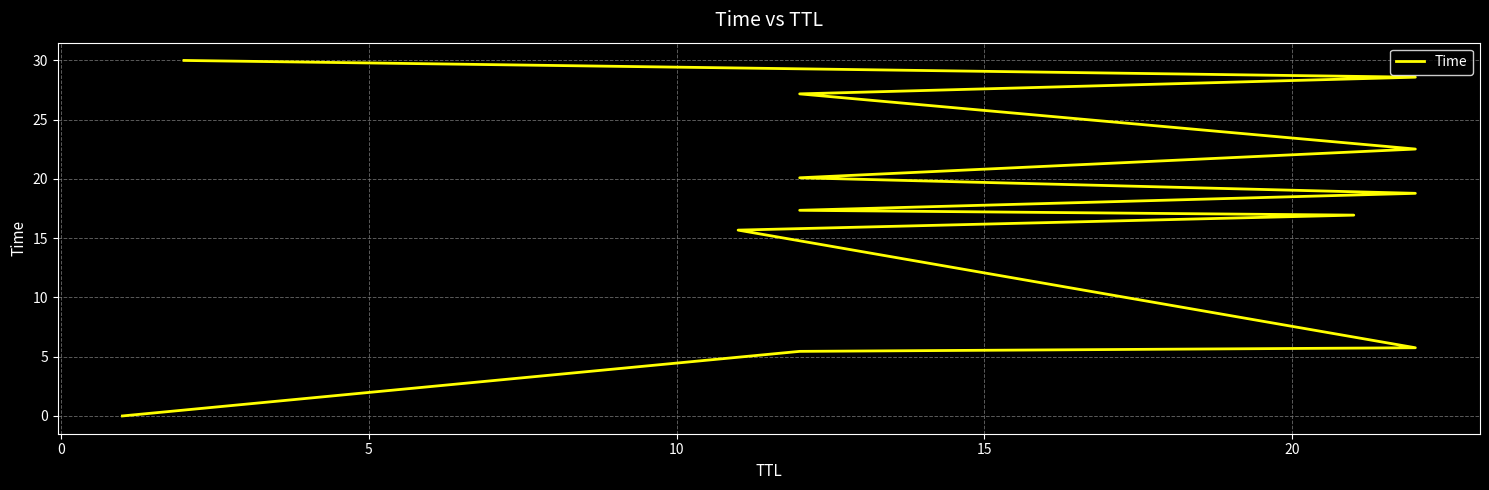

How many values are below 18?

6